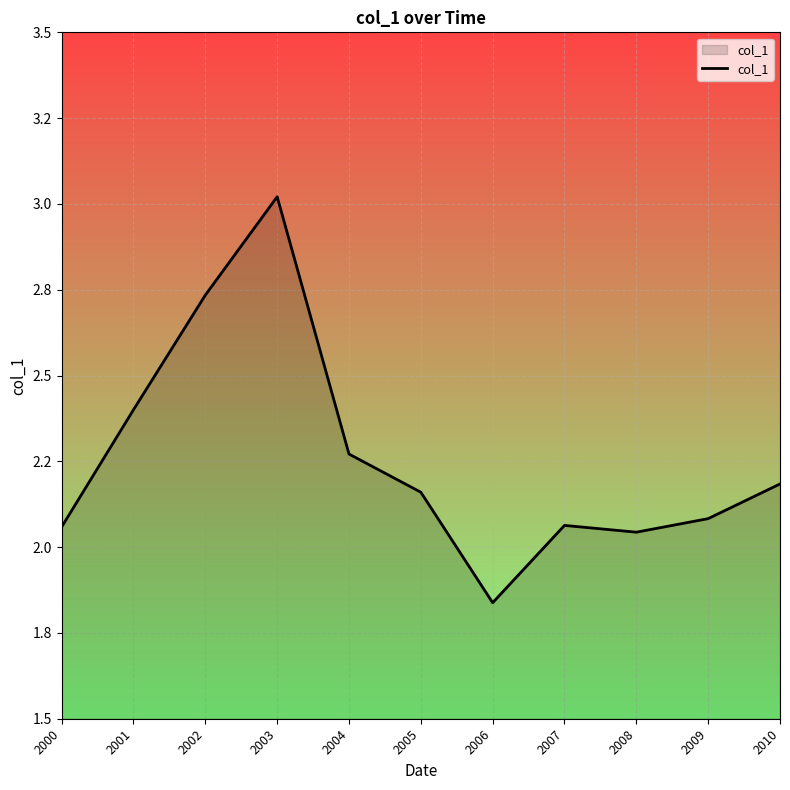

True or false: the data shows 2.1 at 2009.

True